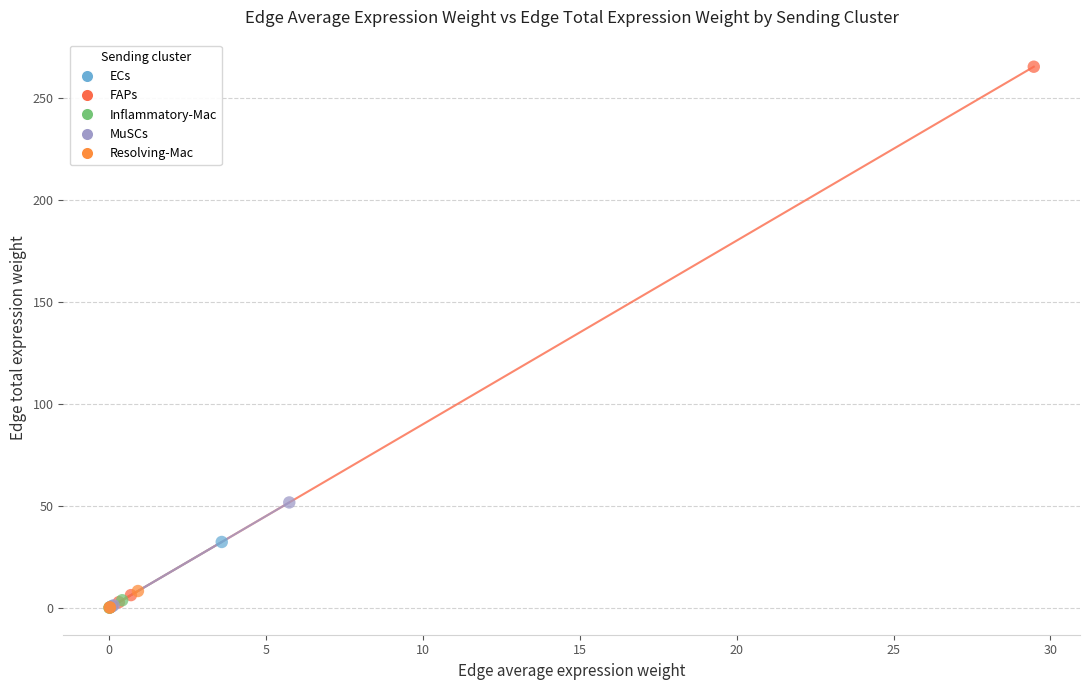

Which series has the largest Y range (max minus min)?

FAPs